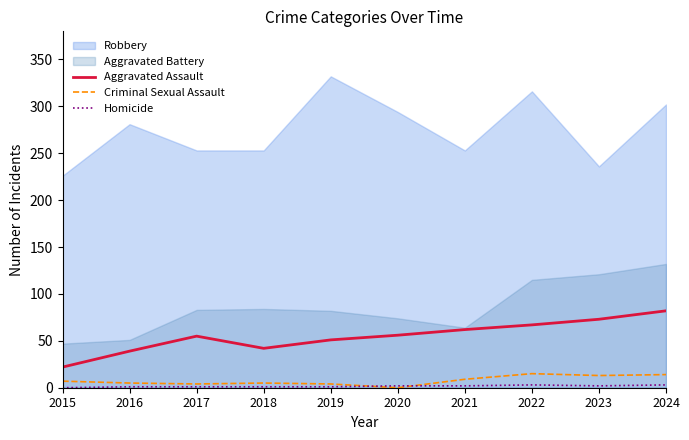

The Aggravated Assault series shows 96 at 2017. True or false?

False